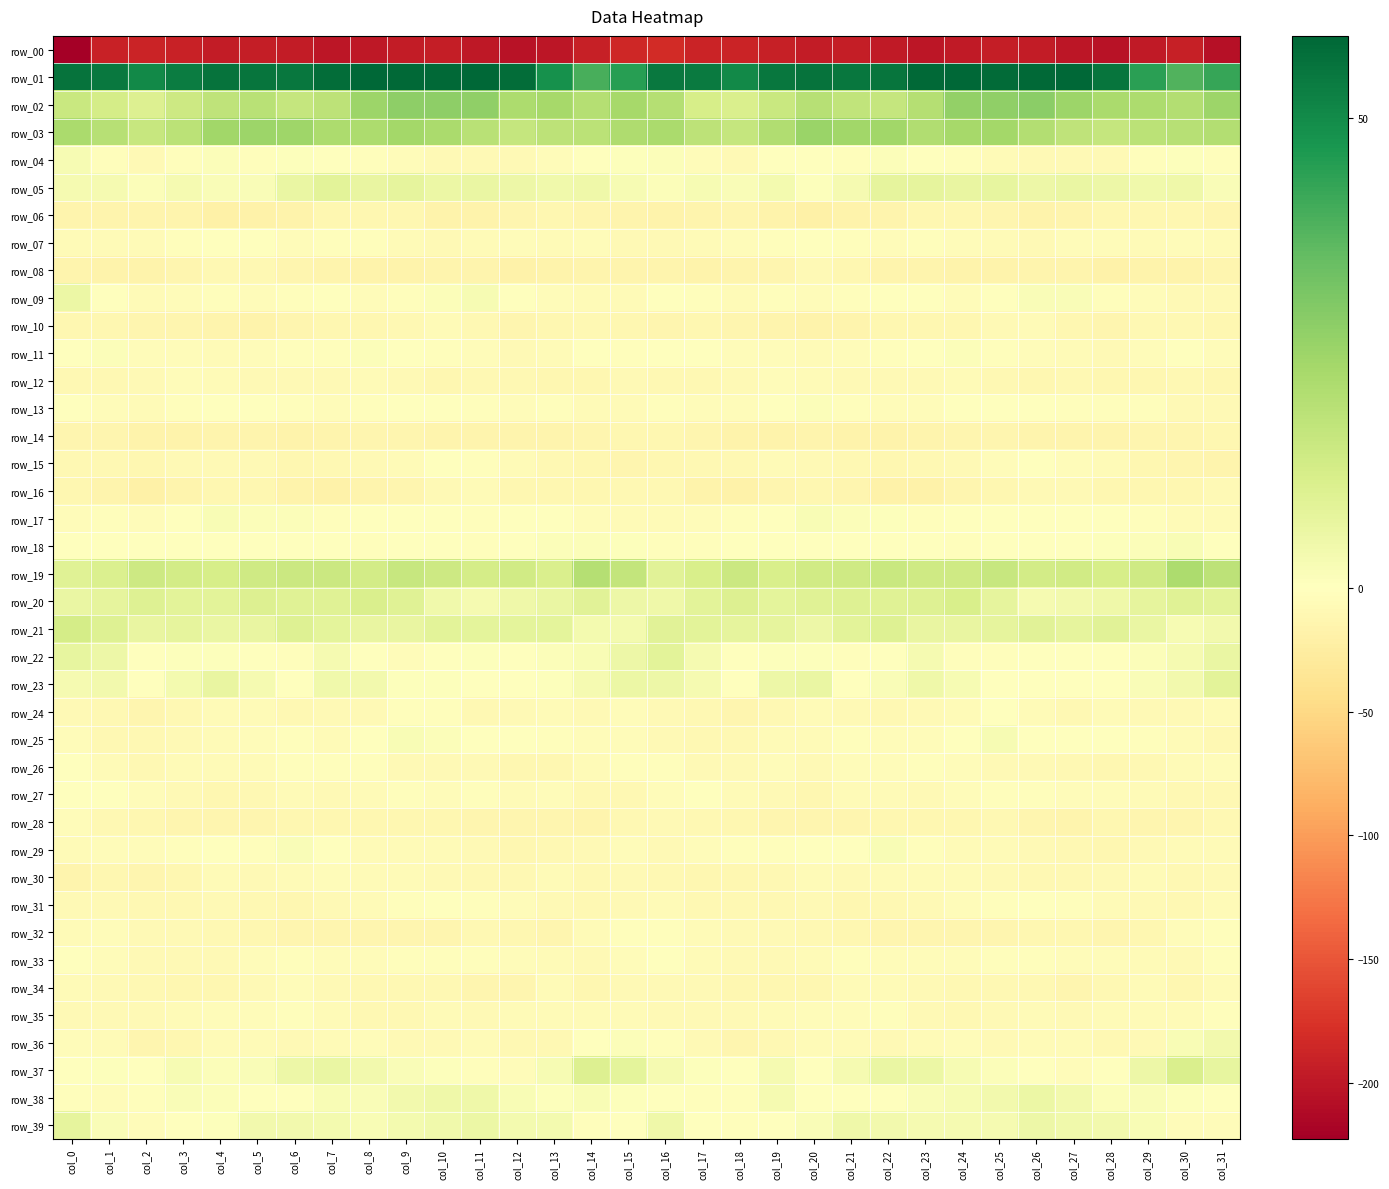

True or false: row_37 has a value of 3.9 at col_8.

True